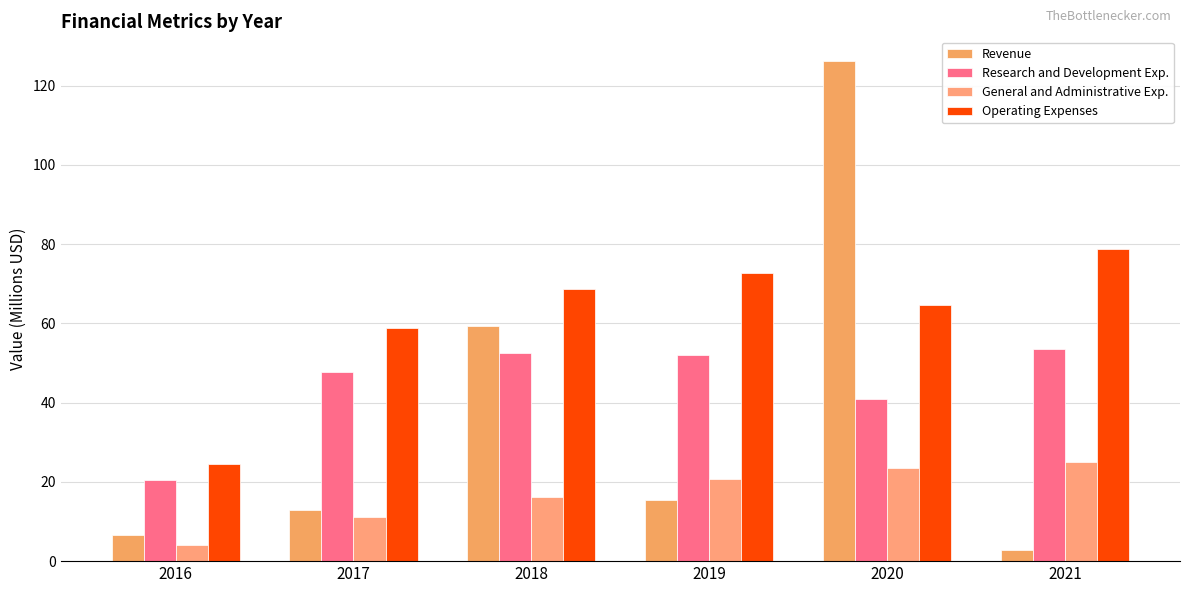

How many series are shown in this chart?

4